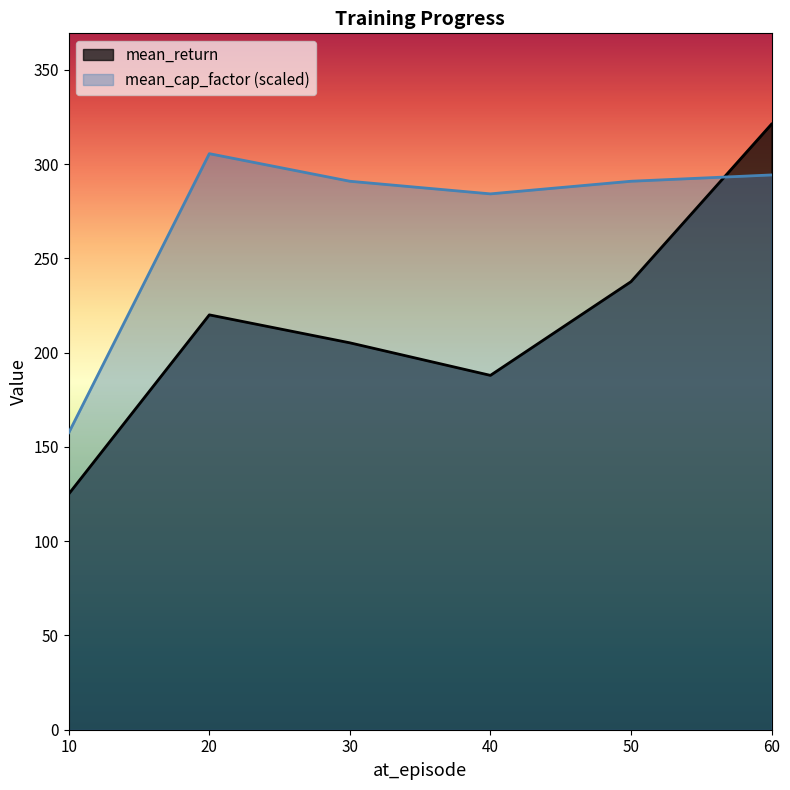

Which series has the largest total across all categories?

mean_cap_factor (scaled)